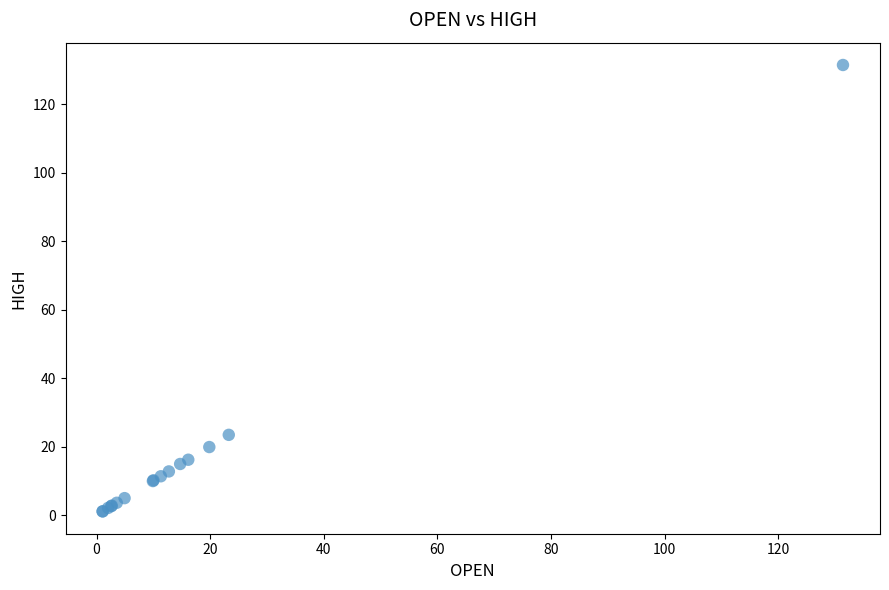

What Y value in the scatter plot is closest to 66?

23.4